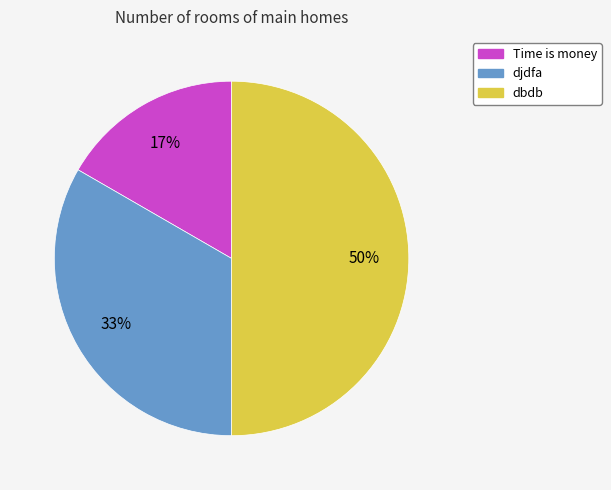

Do djdfa and dbdb together represent more than half of the pie?

Yes